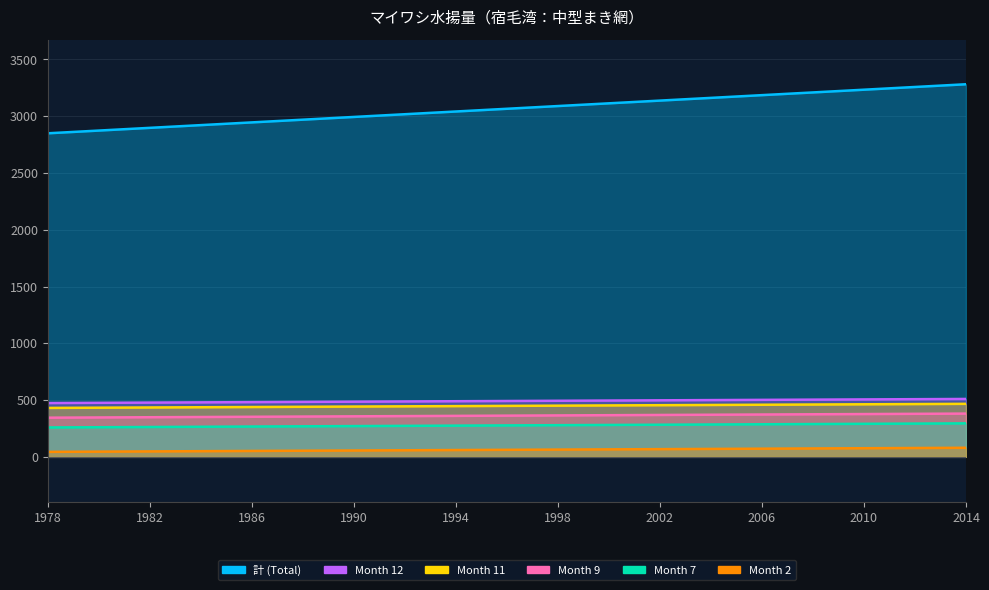

Does the chart have visible grid lines?

Yes